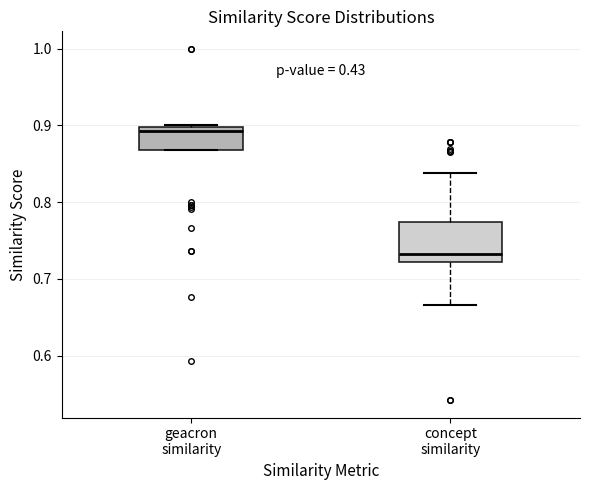

Which box is the tallest, from its lower edge to its upper edge?

concept similarity